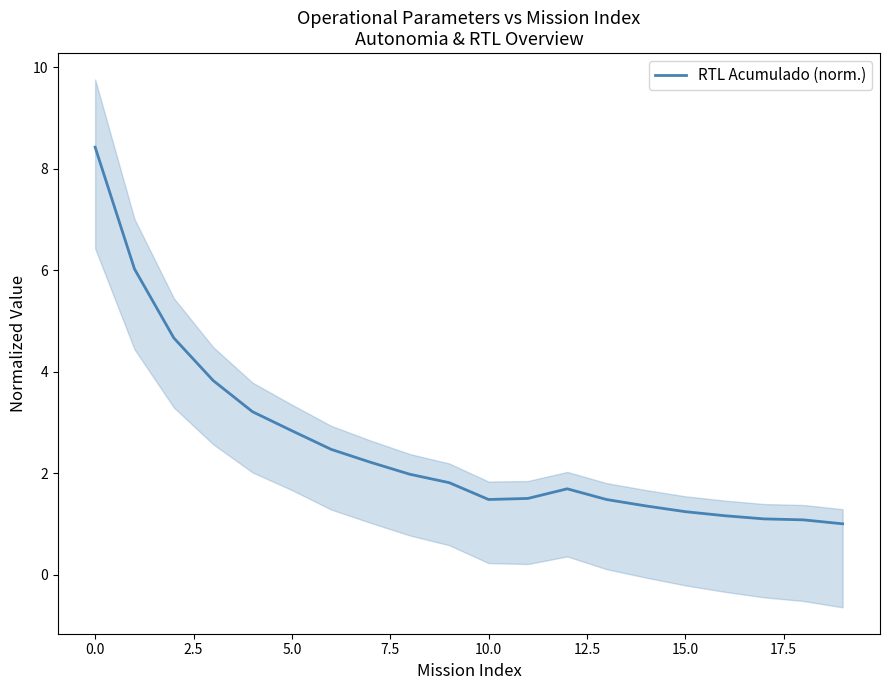

What is the highest value of the RTL Acumulado (norm.) series?

8.4